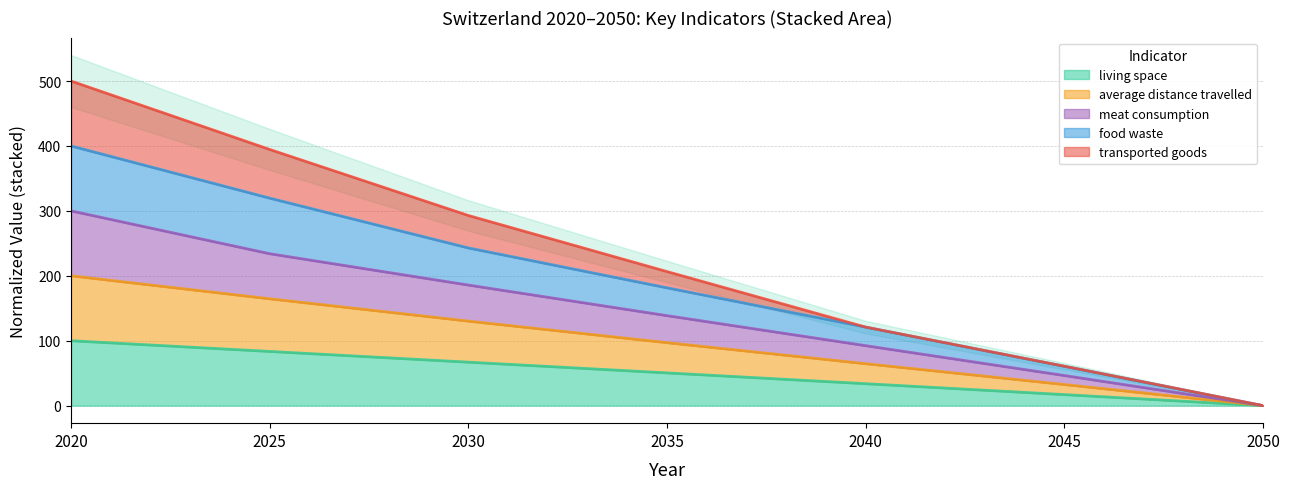

What is the sum of all living space values?

351.7